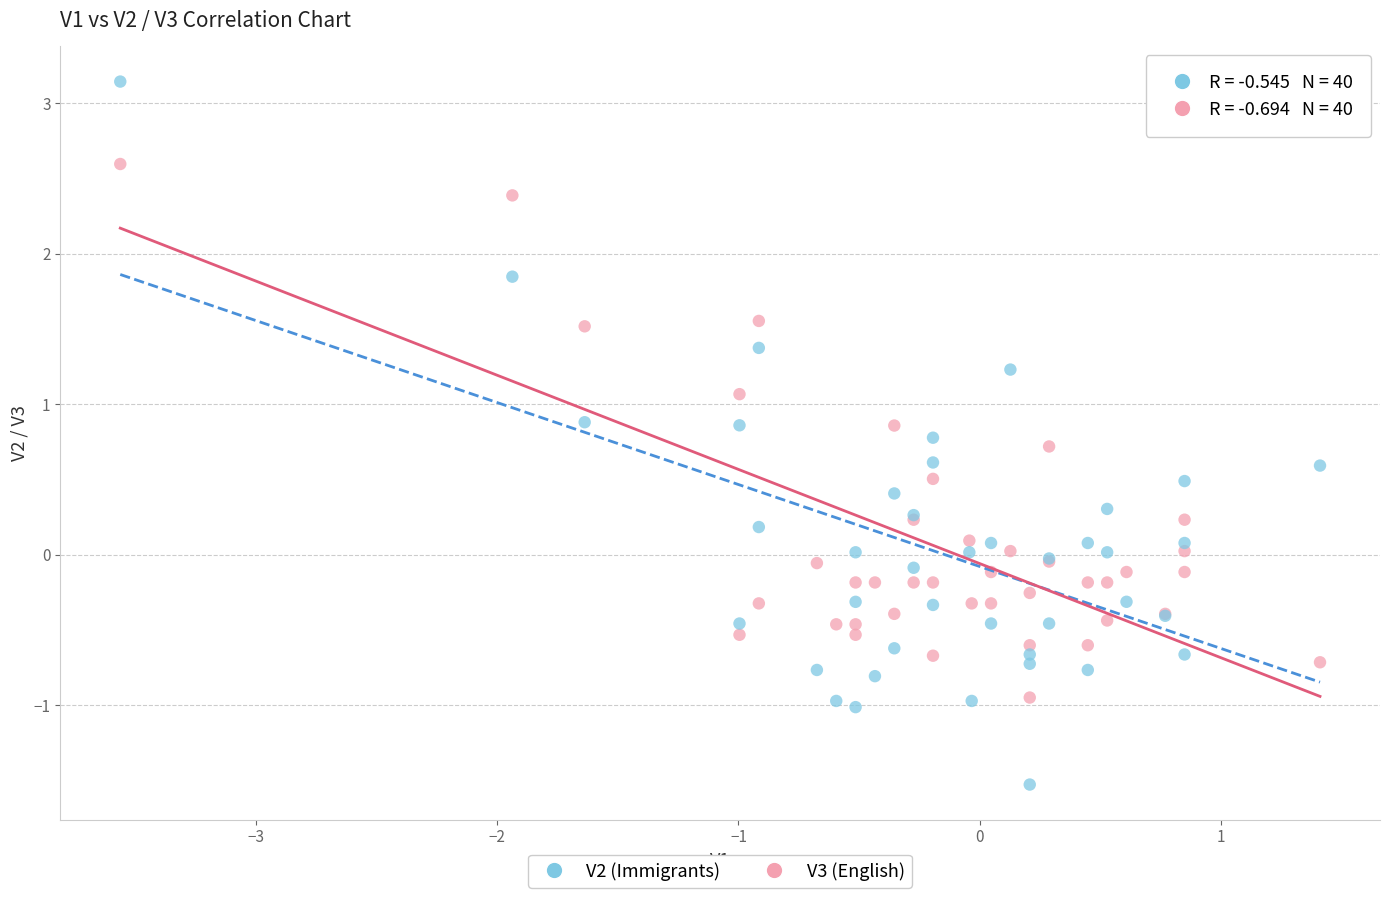

Which series contains the lowest Y value?

V2 (Immigrants)